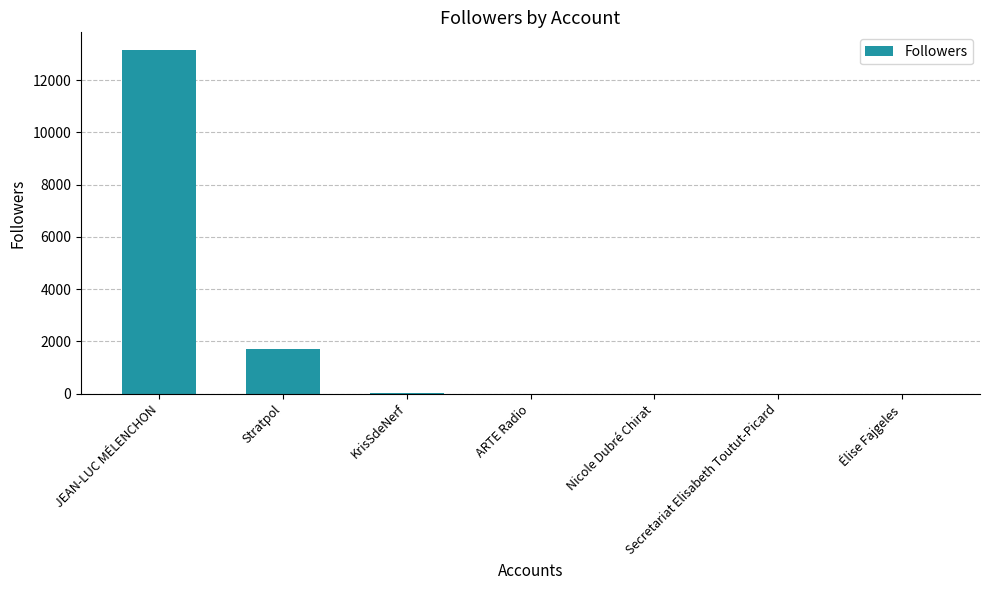

What is the difference between the values at Nicole Dubré Chirat and JEAN-LUC MÉLENCHON?

13166